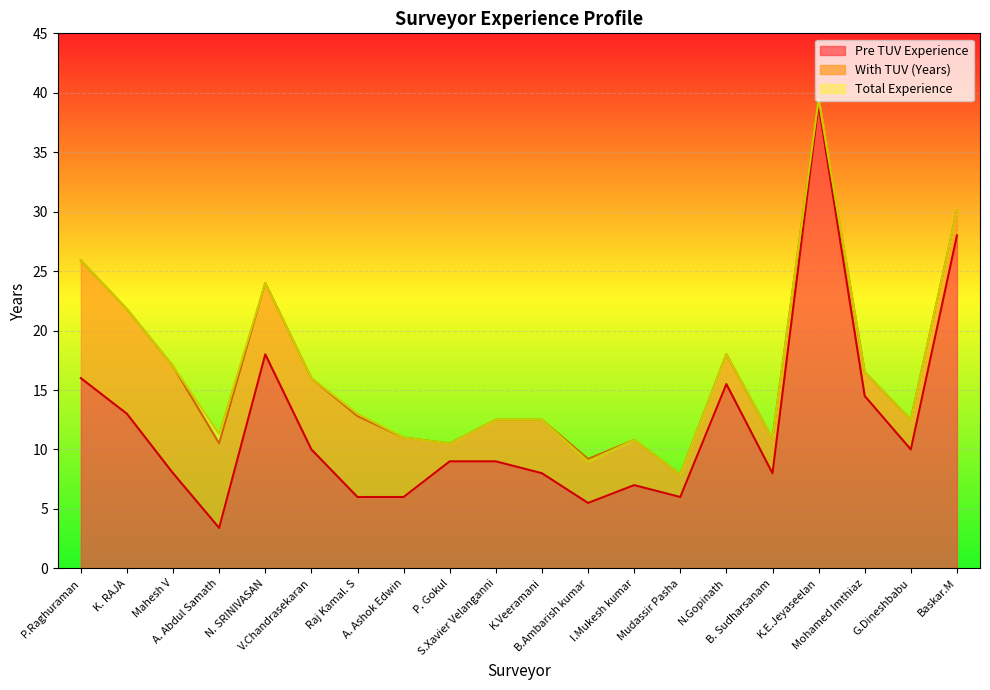

True or false: Pre TUV Experience and Total Experience cross at least once.

False